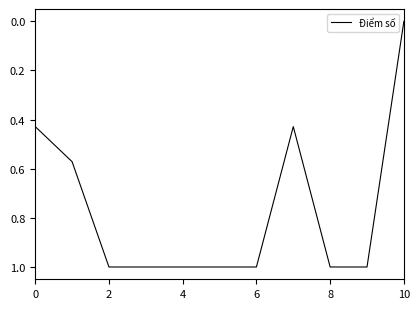

What is the difference between the maximum and minimum values?

1.0